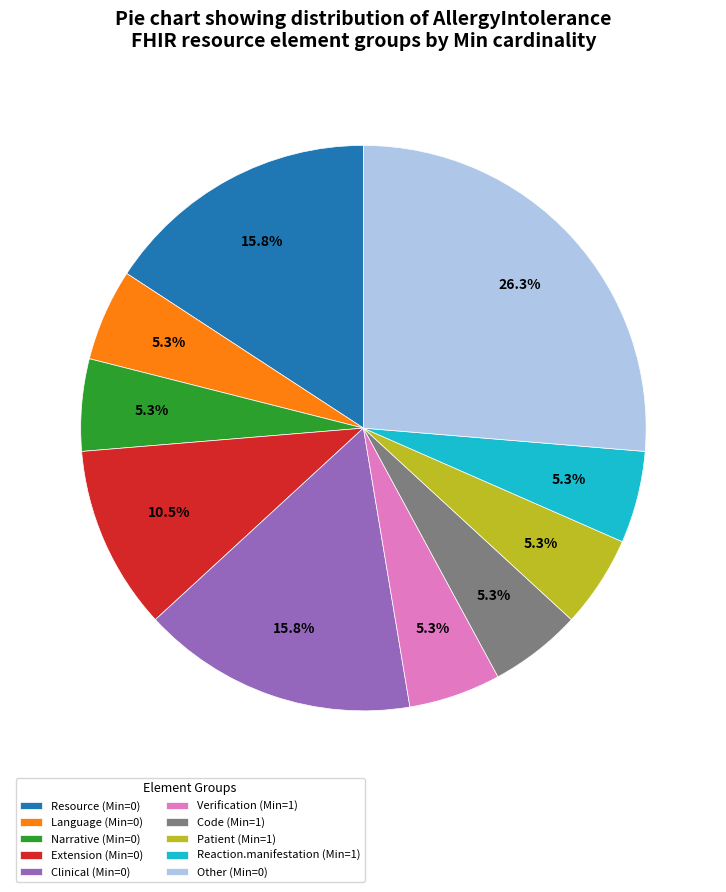

Is Extension (Min=0) the majority of the pie?

No